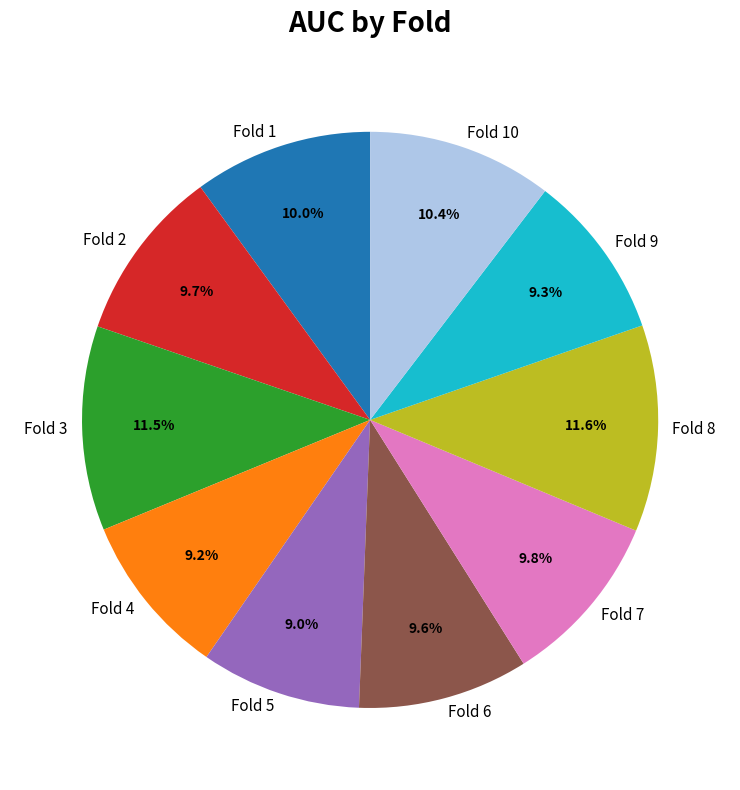

To the nearest percent, what is the average slice percentage?

10%